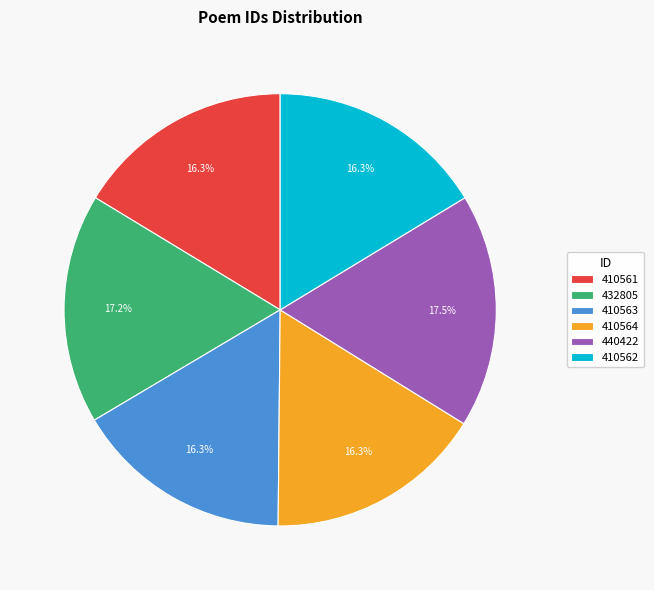

Does 410563 account for over 50% of the chart?

No